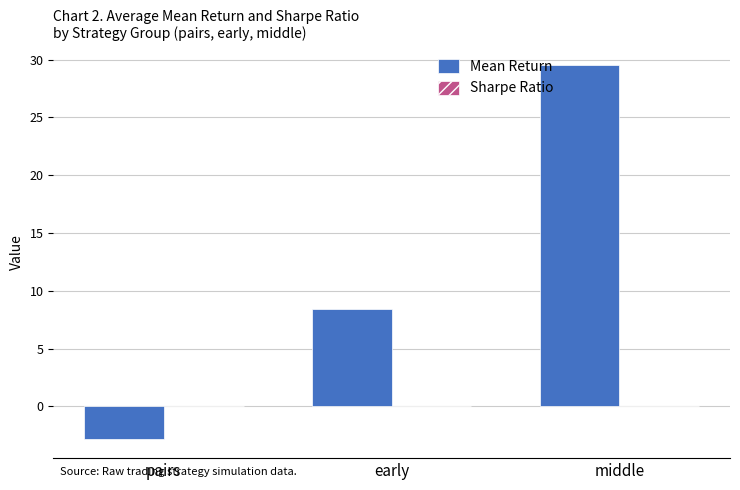

What is the greatest value displayed?

29.5